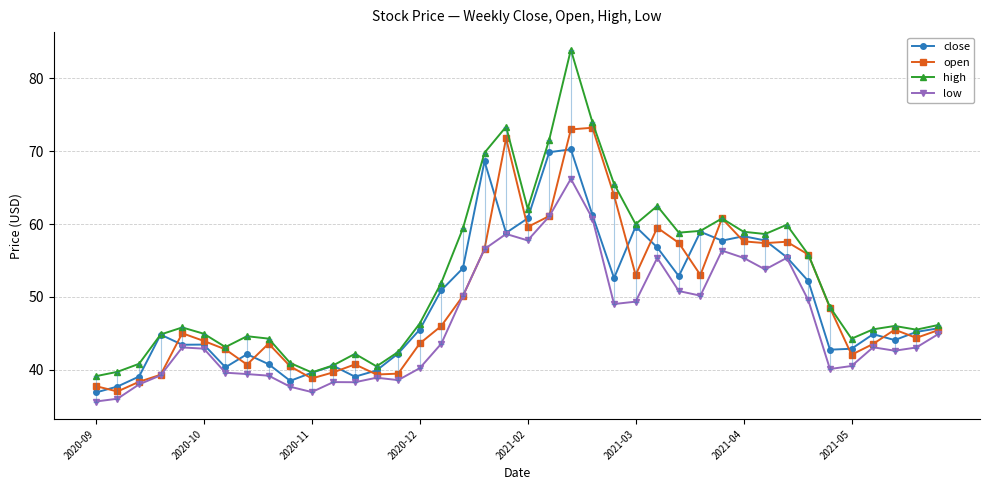

What is the value of the low point at the 19th from the left?

56.6